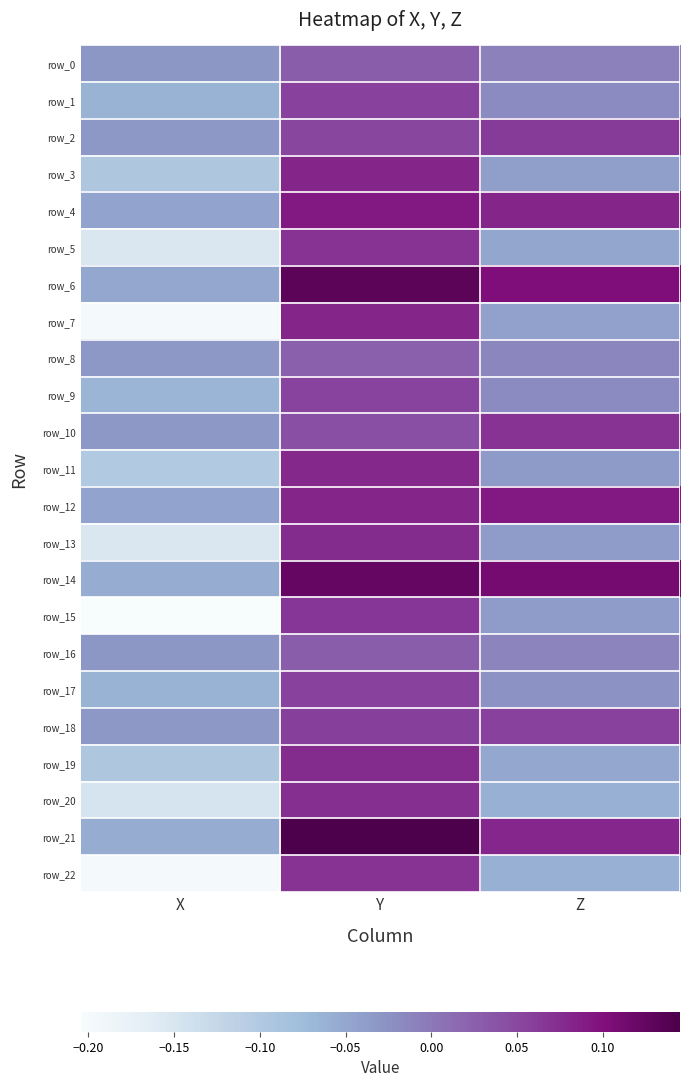

Which series has the largest range (max minus min)?

row_7